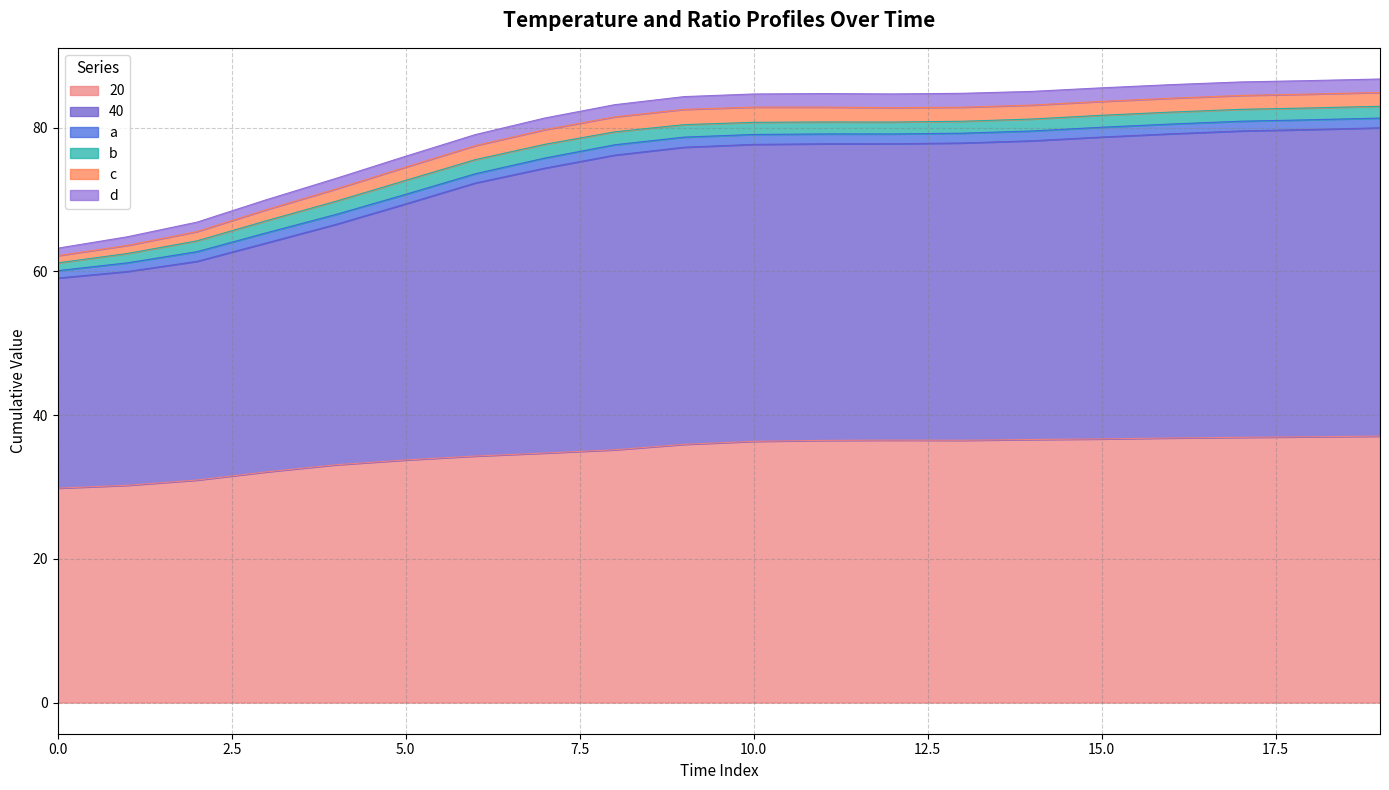

What is the spread (max minus min) of values at 11?

39.9